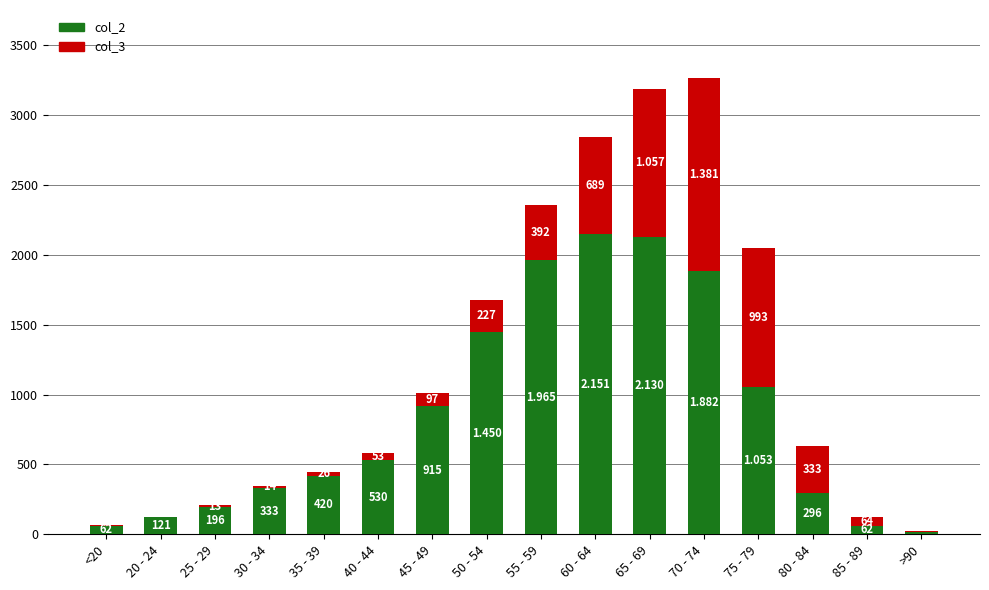

How many series are shown in this chart?

2